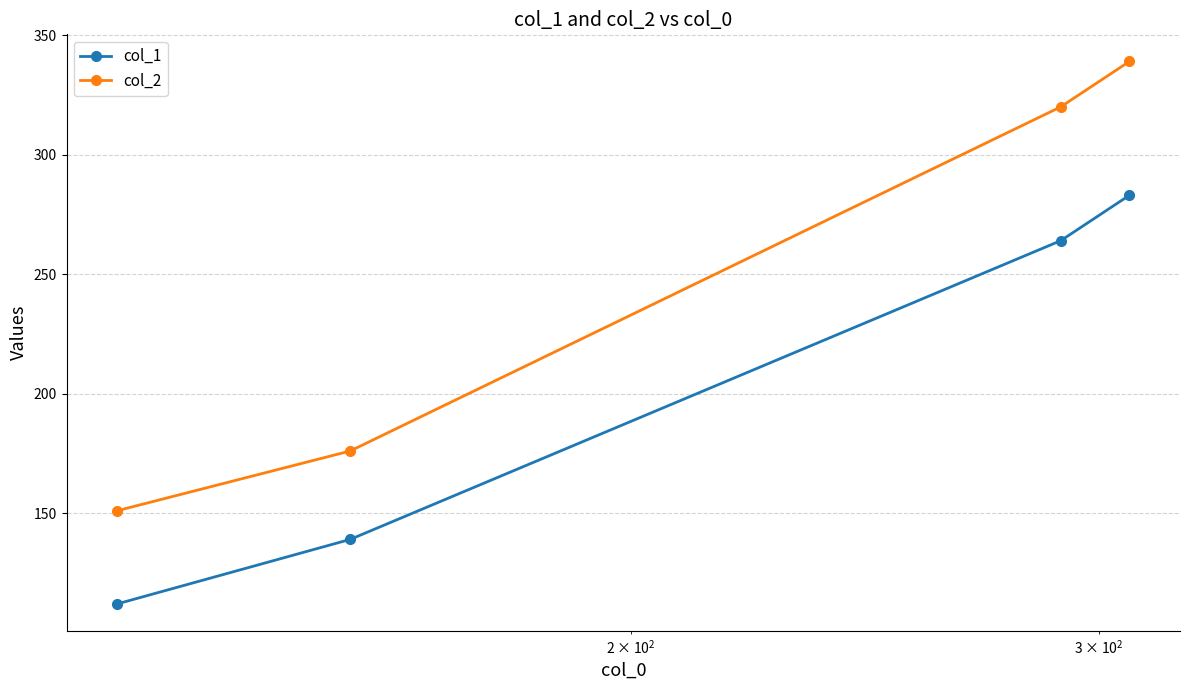

What is the minimum value for col_1?

112